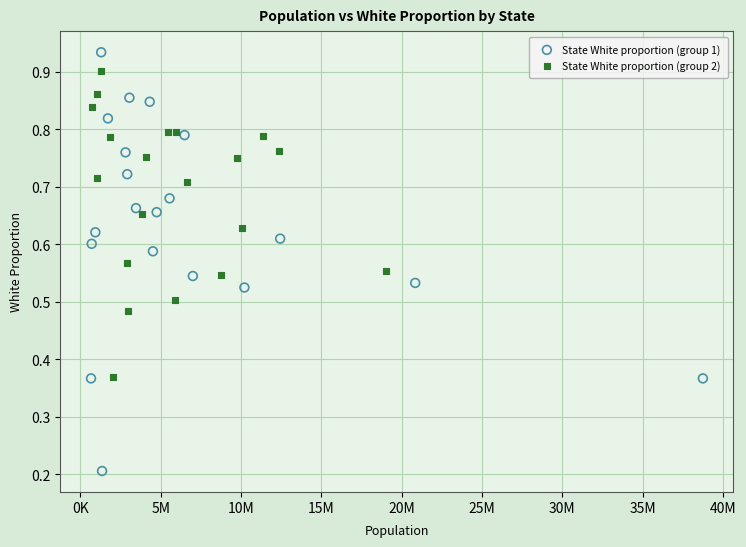

Which series has the widest spread of Y values?

State White proportion (group 1)